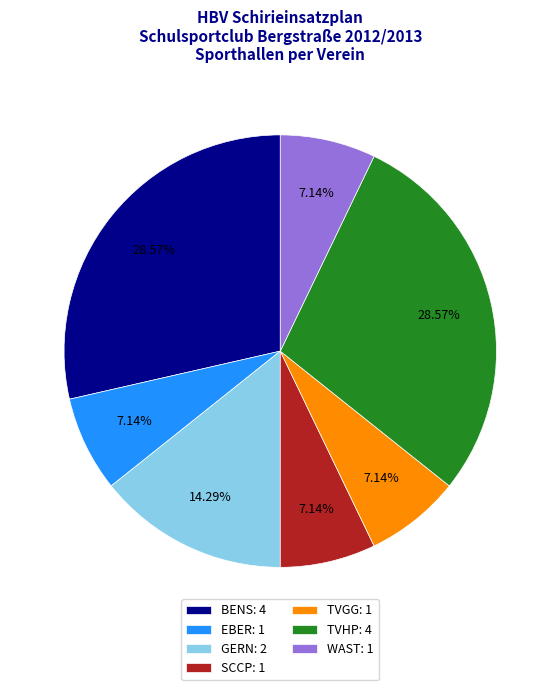

Is there any slice that represents more than half of the pie?

No